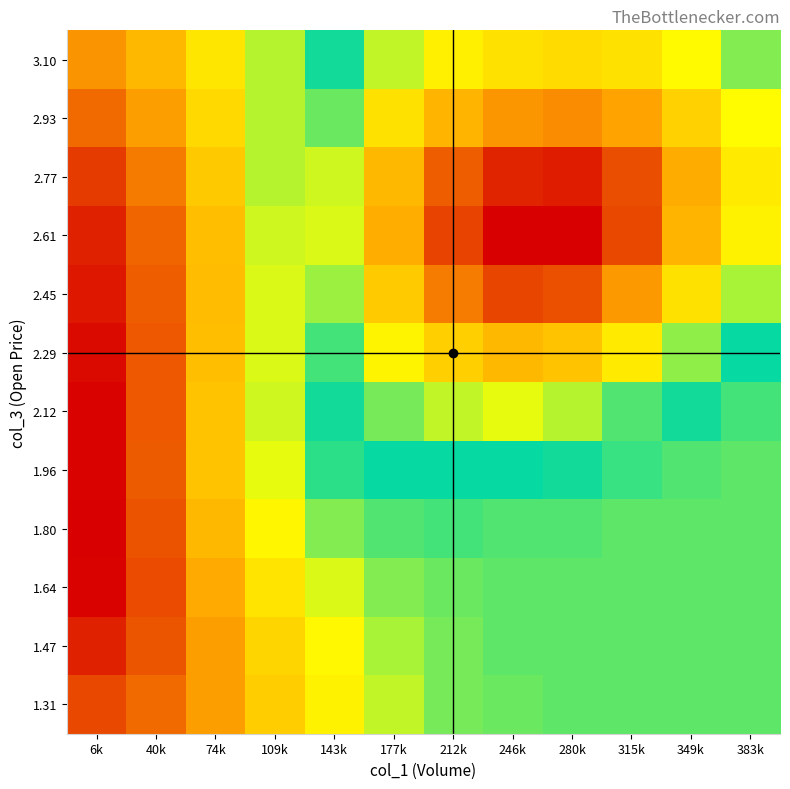

Which category has the highest value across all series?

246k